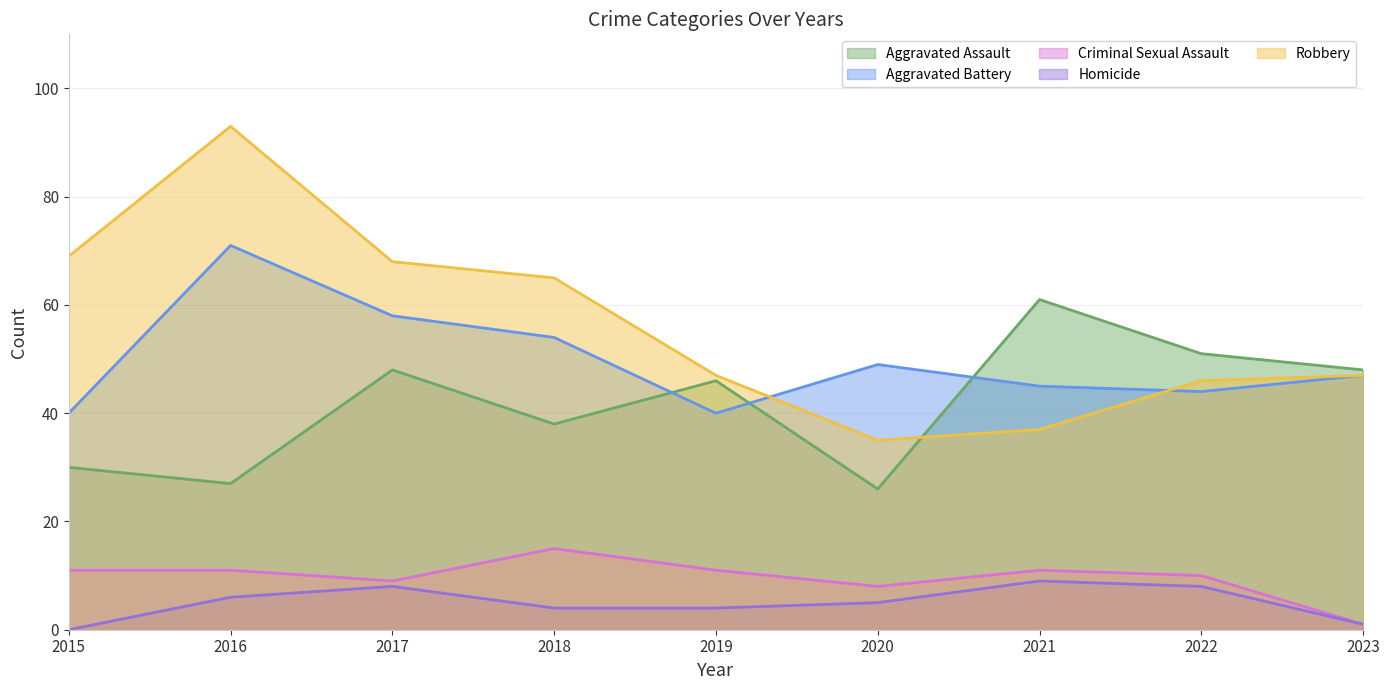

At which category does Criminal Sexual Assault reach its first local valley?

2017